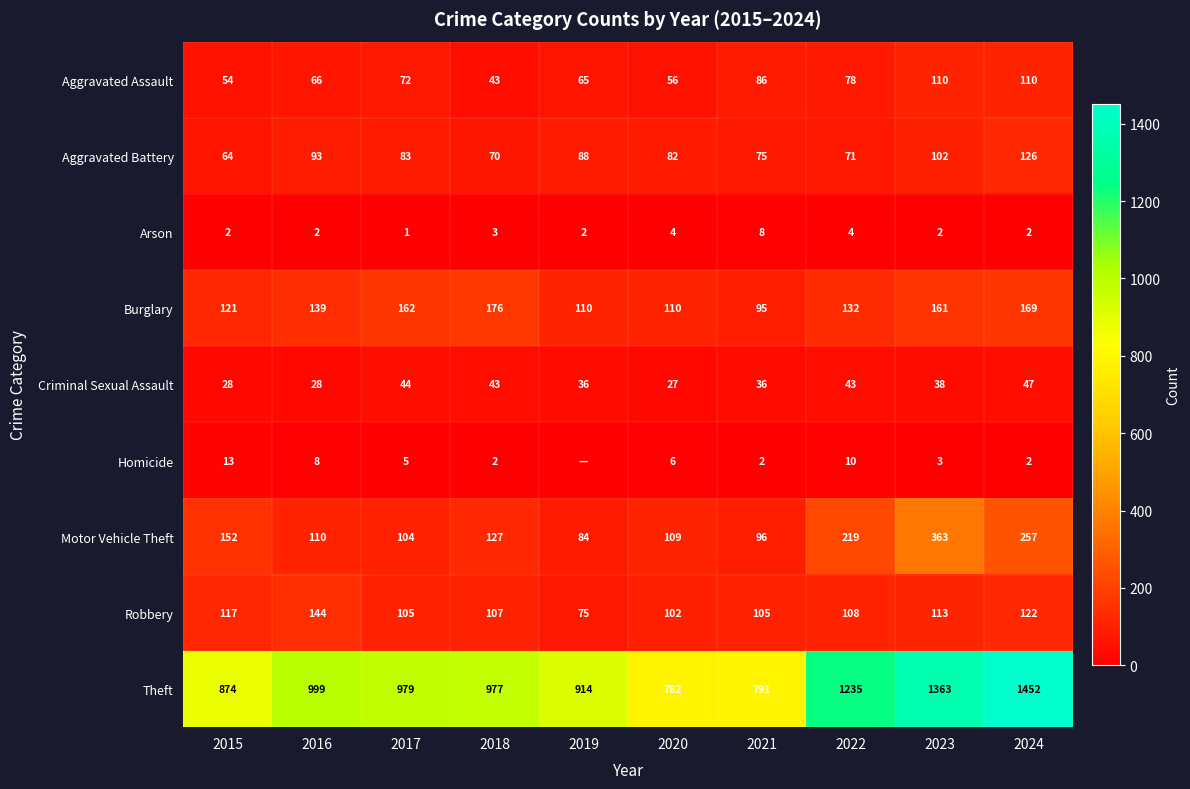

True or false: Homicide has a value of 1 at 2023.

False